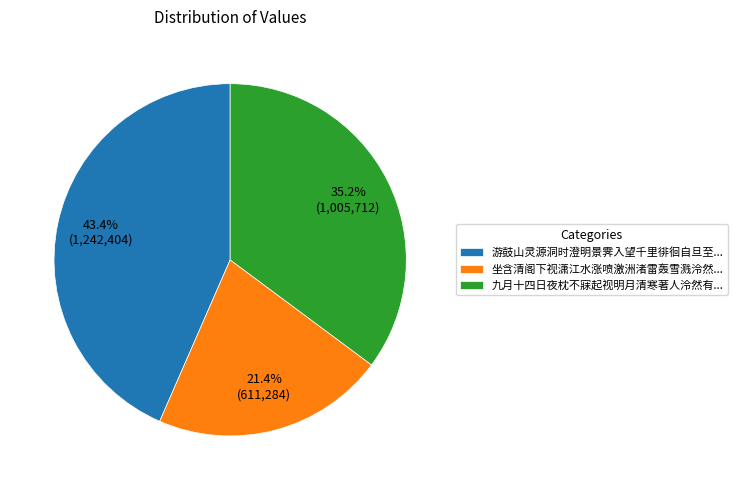

Is 九月十四日夜枕不寐起视明月清寒著人泠然有... the majority of the pie?

No